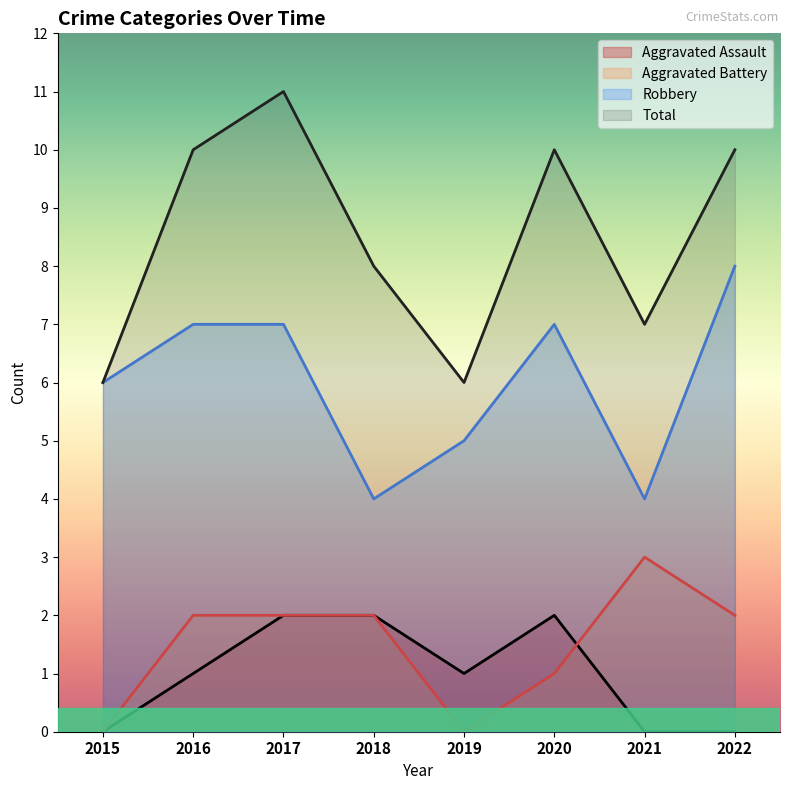

What is the difference between the maximum and second lowest values in the Robbery series?

4